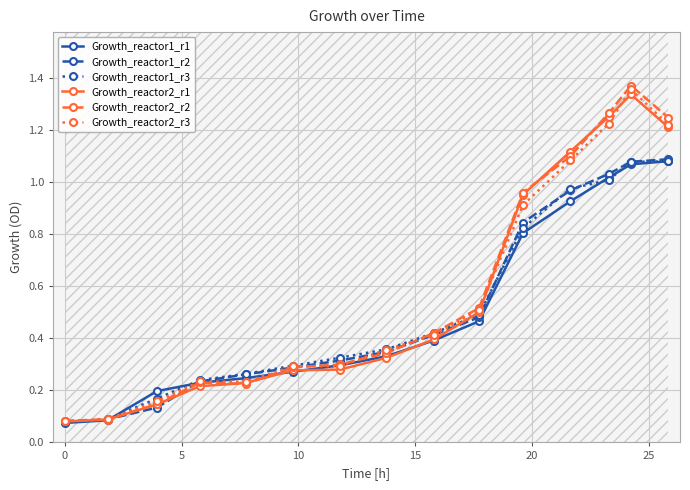

True or false: Growth_reactor2_r3 has more than 0 points higher than both neighbors.

True